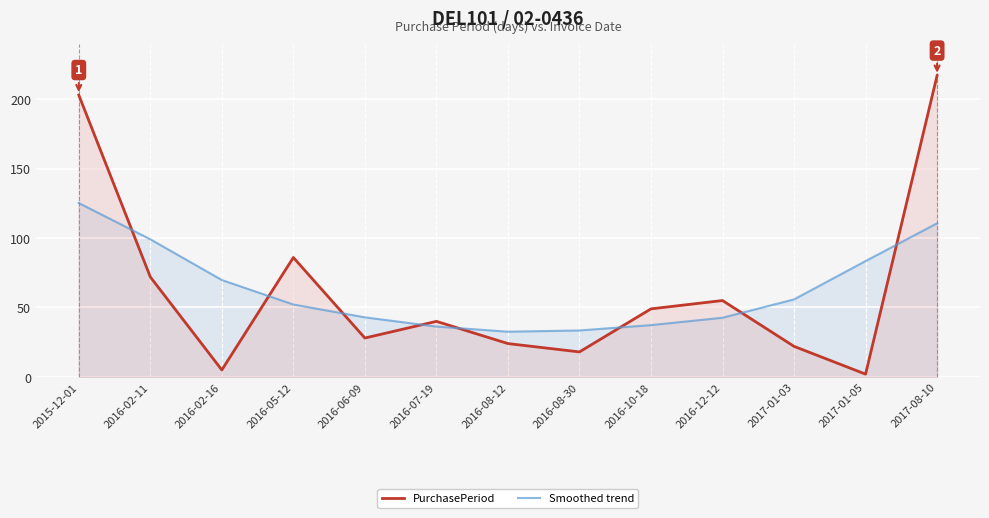

What is the total value across all series at 2016-06-09?

70.9